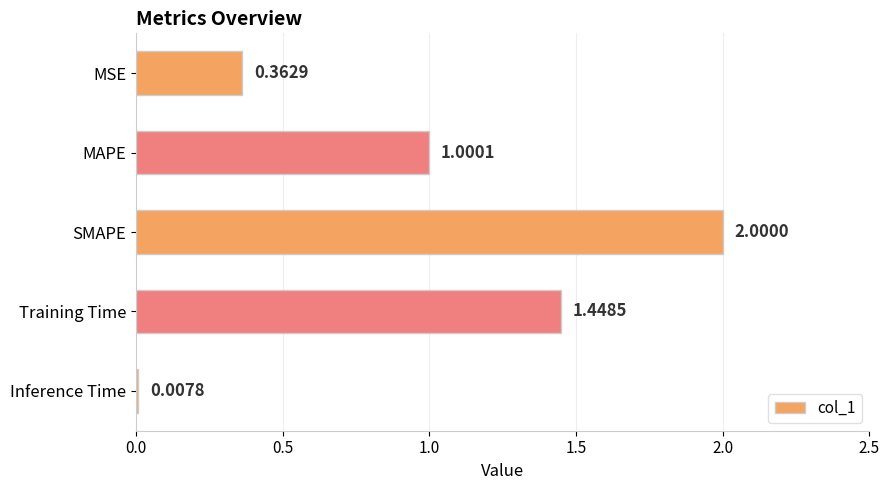

Rank the categories by value from highest to lowest.

SMAPE, Training Time, MAPE, MSE, Inference Time